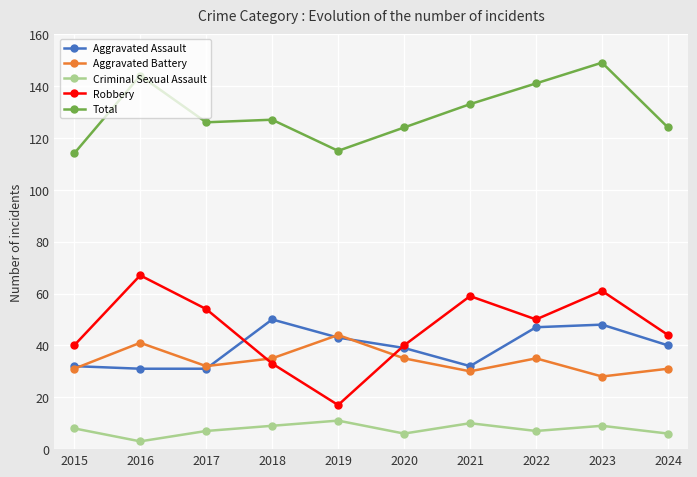

True or false: Aggravated Assault and Criminal Sexual Assault cross at least once.

False